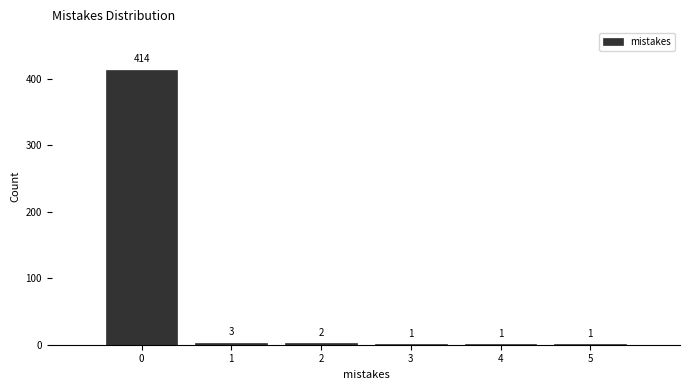

What is the height of the bar covering -0.5 to 0.5 on the x-axis?

414